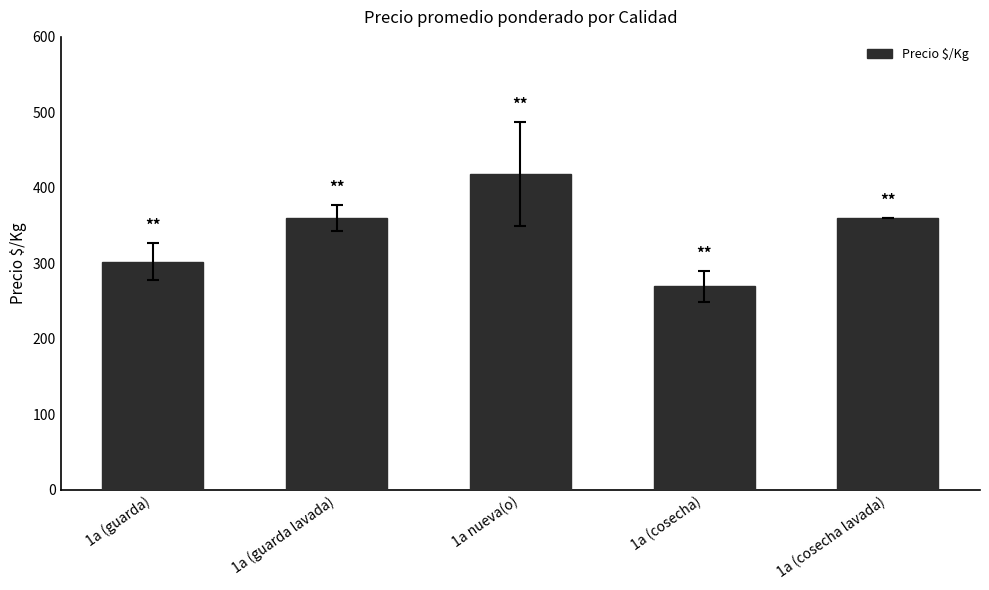

What is the difference between the values at 1a nueva(o) and 1a (cosecha lavada)?

58.3